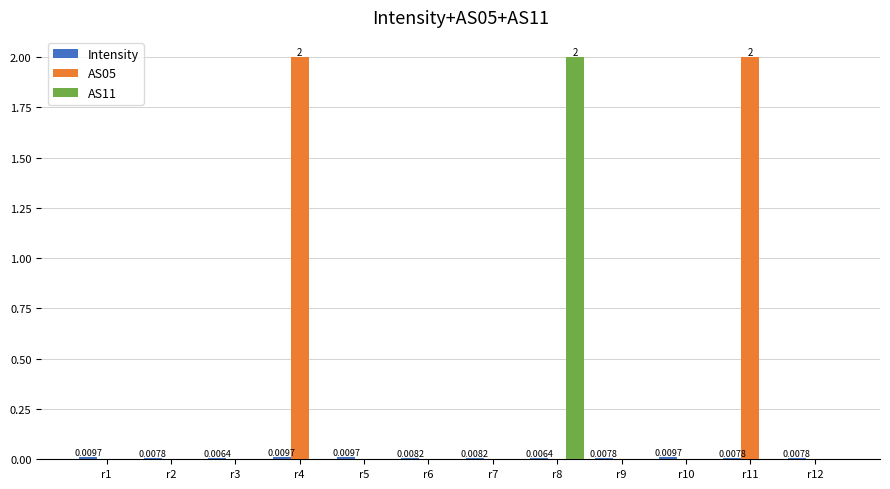

Which series has the largest total across all categories?

AS05